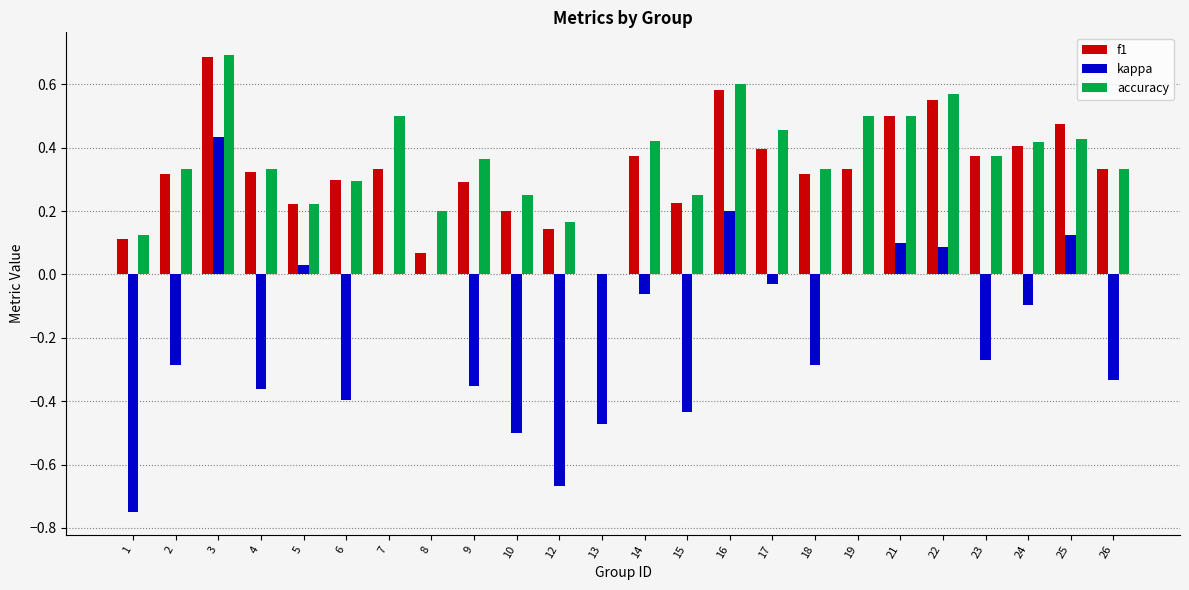

Which series changed the most between 5 and 12?

kappa